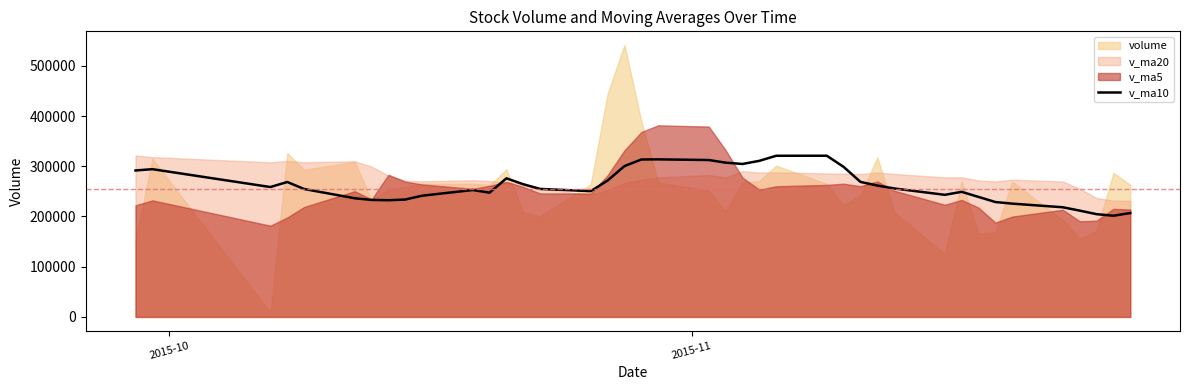

What is the sum of all values?

10480084.8